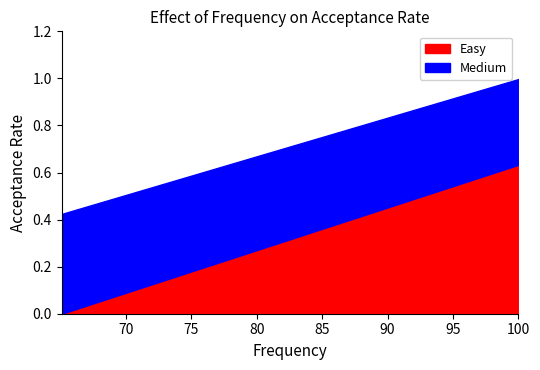

What is the value of the 2nd point from the left?

0.6